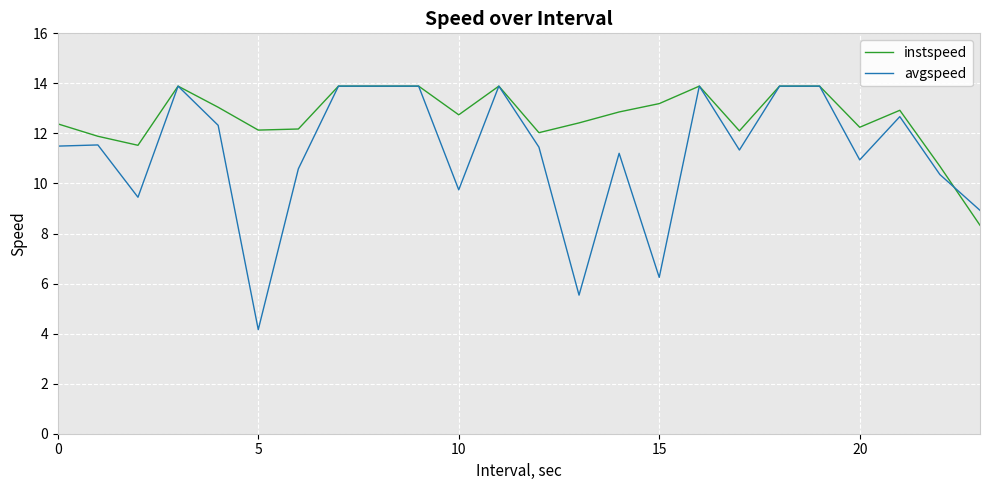

List the series in order of their overall mean, lowest first.

avgspeed, instspeed